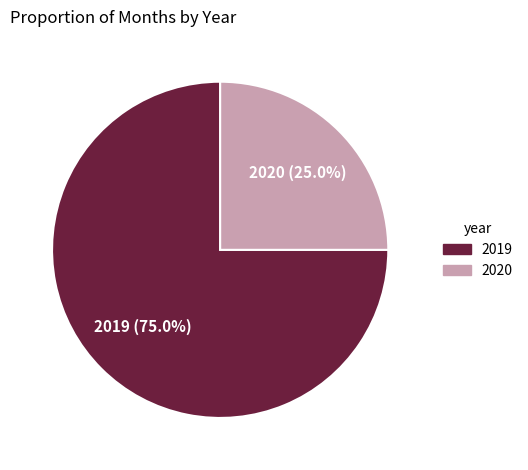

Which slice is the largest?

2019